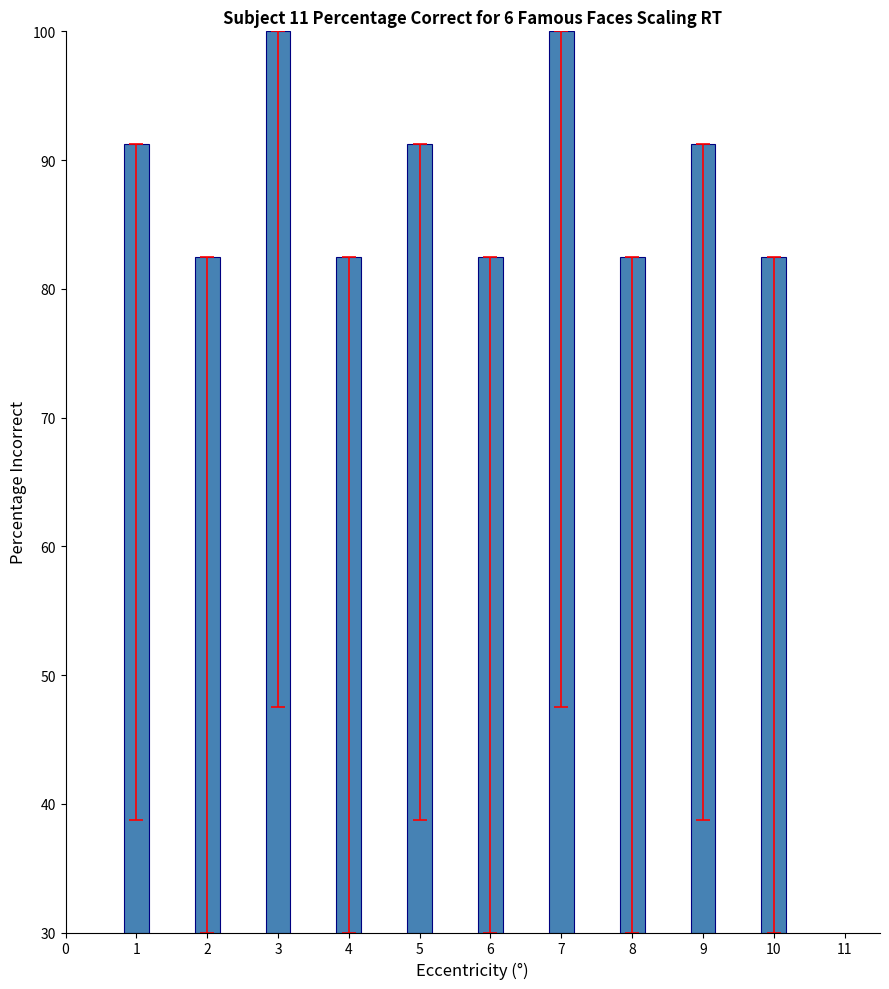

True or false: the data shows 95.4 at 3.

False